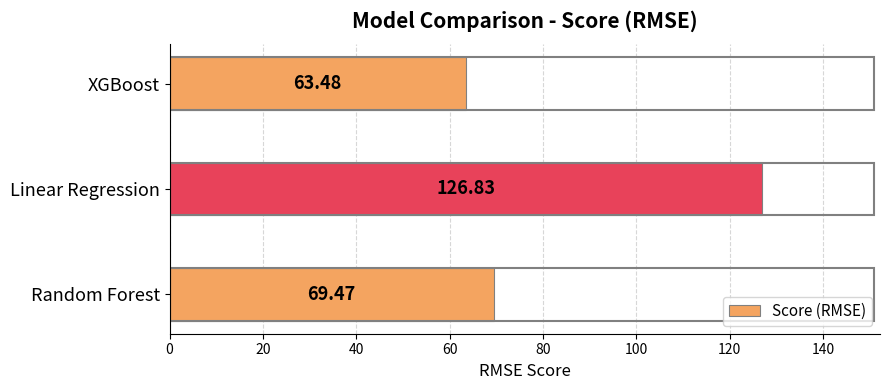

At which category does the chart reach its minimum across all series?

XGBoost